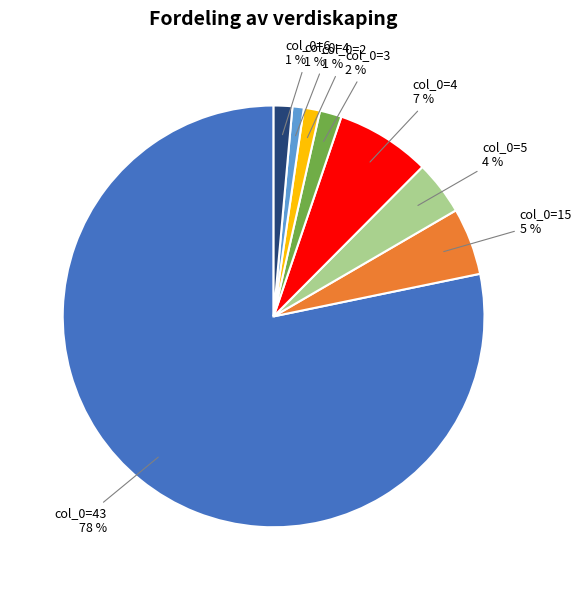

To the nearest percent, what is the average slice percentage?

12%